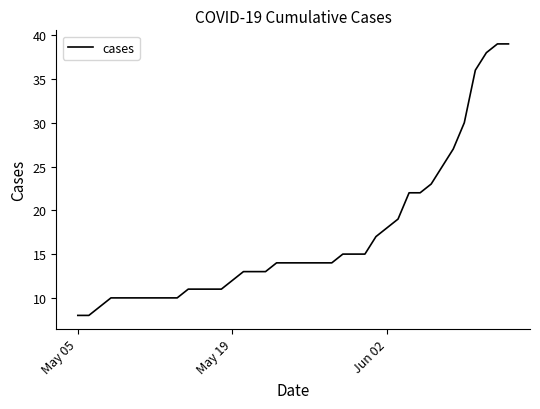

What is the difference between the maximum and minimum values?

31